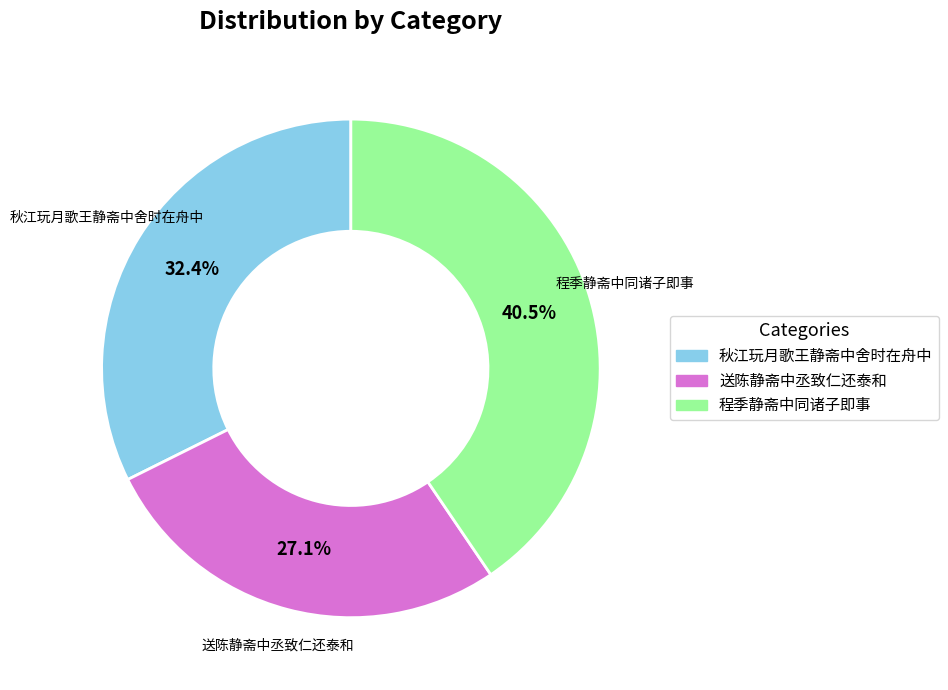

How many segments does this pie chart have?

3